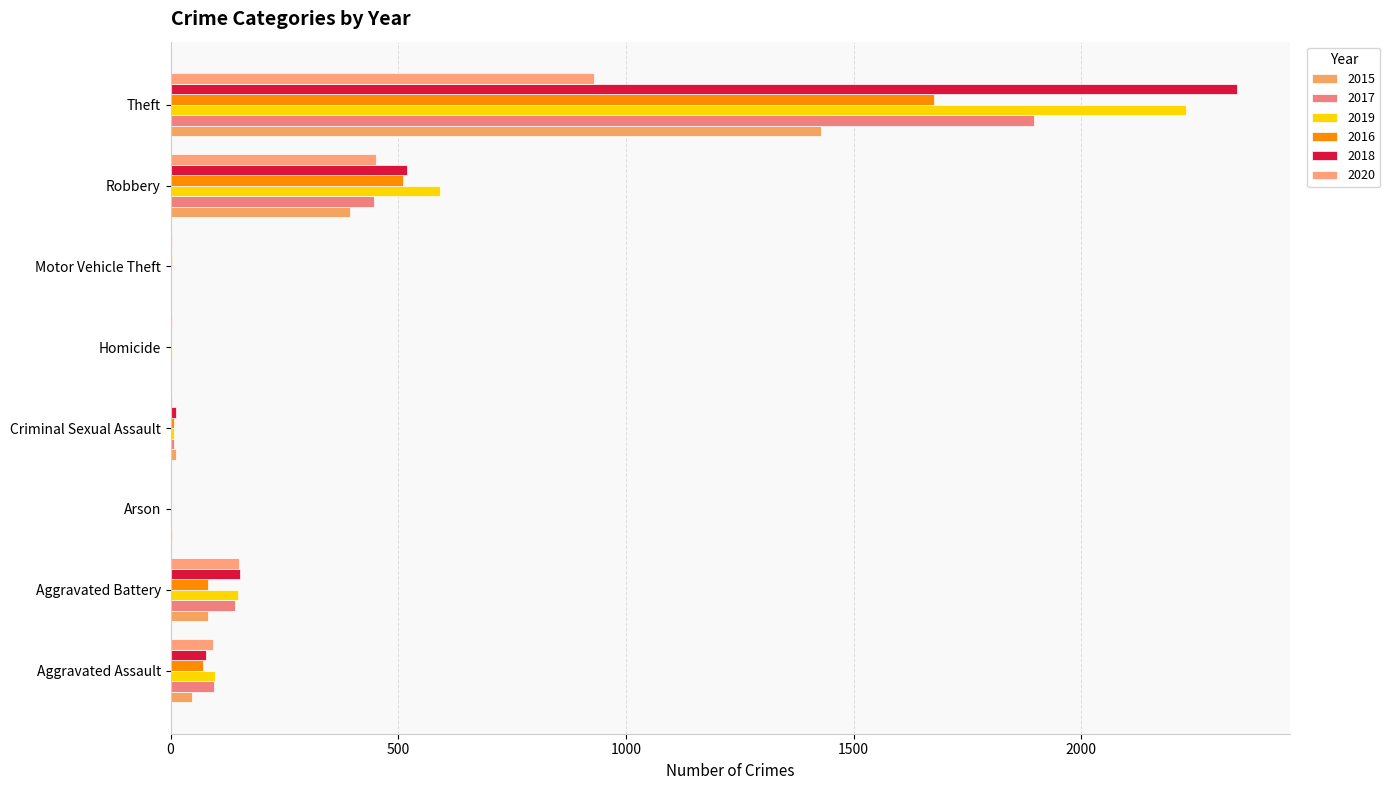

Rank the categories by 2017 value from highest to lowest.

Theft, Robbery, Aggravated Battery, Aggravated Assault, Criminal Sexual Assault, Homicide, Motor Vehicle Theft, Arson